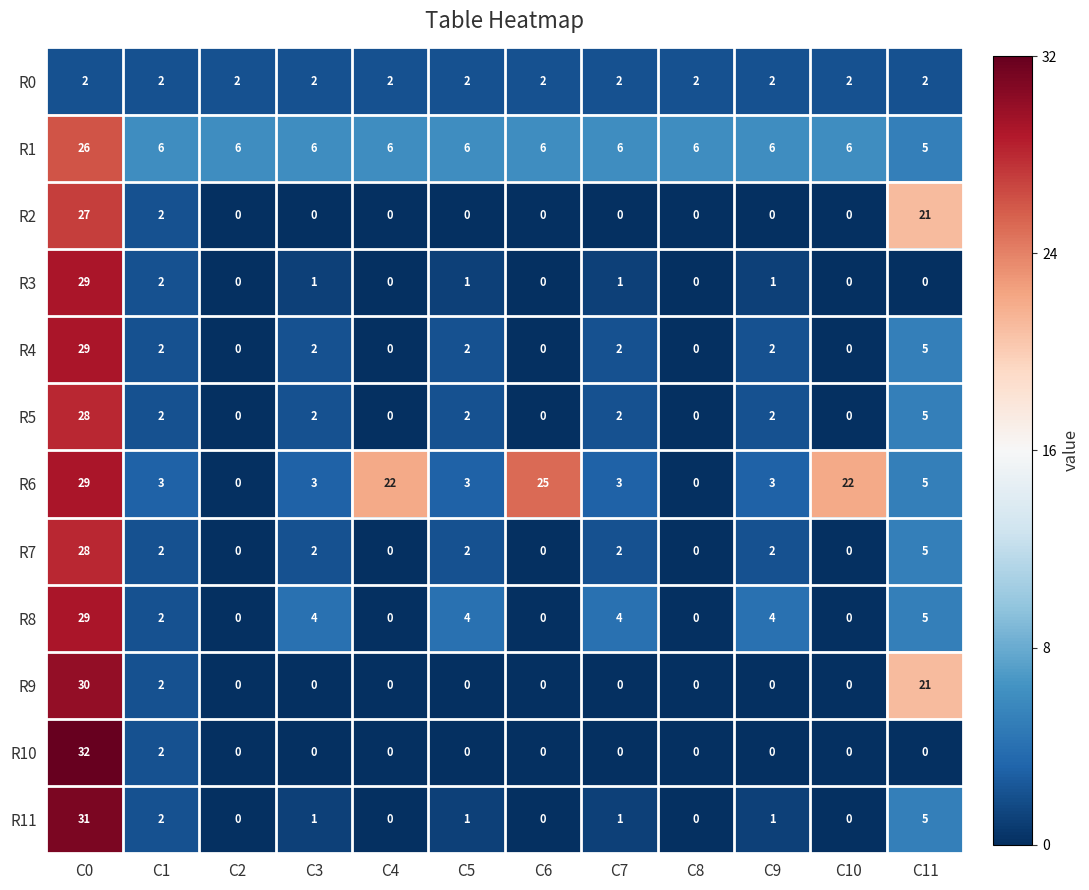

Is the value of R3 at C4 greater than the value of R0 at C10?

No